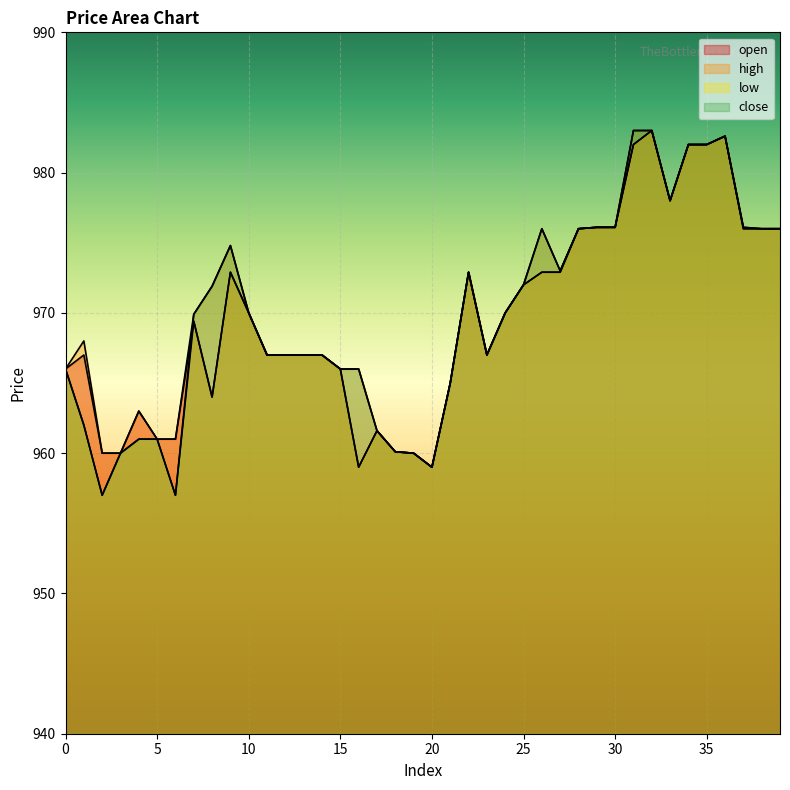

Reading right to left, transcribe all the data shown in this chart.

open: 39=976.0	38=976.0	37=976.1	36=982.6	35=982.0	34=982.0	33=978.0	32=983.0	31=982.0	30=976.1	29=976.1	28=976.0	27=972.9	26=972.9	25=972.0	24=970.0	23=967.0	22=972.9	21=965.0	20=959.0	19=960.0	18=960.1	17=961.6	16=959.0	15=966.0	14=967.0	13=967.0	12=967.0	11=967.0	10=970.0	9=972.9	8=964.0	7=969.4	6=961.0	5=961.0	4=963.0	3=960.0	2=960.0	1=967.0	0=966.0
high: 39=976.0	38=976.0	37=976.1	36=982.6	35=982.0	34=982.0	33=978.0	32=983.0	31=983.0	30=976.1	29=976.1	28=976.0	27=973.0	26=976.0	25=972.0	24=970.0	23=967.0	22=972.9	21=965.0	20=959.0	19=960.0	18=960.1	17=961.6	16=966.0	15=966.0	14=967.0	13=967.0	12=967.0	11=967.0	10=970.0	9=974.8	8=971.9	7=969.9	6=961.0	5=961.0	4=963.0	3=960.0	2=960.0	1=968.0	0=966.0
low: 39=976.0	38=976.0	37=976.0	36=982.6	35=982.0	34=982.0	33=978.0	32=983.0	31=982.0	30=976.1	29=976.1	28=976.0	27=972.9	26=972.9	25=972.0	24=970.0	23=967.0	22=972.9	21=965.0	20=959.0	19=960.0	18=960.1	17=961.6	16=959.0	15=966.0	14=967.0	13=967.0	12=967.0	11=967.0	10=970.0	9=972.9	8=964.0	7=969.4	6=957.0	5=961.0	4=961.0	3=960.0	2=957.0	1=962.0	0=966.0
close: 39=976.0	38=976.0	37=976.0	36=982.6	35=982.0	34=982.0	33=978.0	32=983.0	31=983.0	30=976.1	29=976.1	28=976.0	27=973.0	26=976.0	25=972.0	24=970.0	23=967.0	22=972.9	21=965.0	20=959.0	19=960.0	18=960.1	17=961.6	16=966.0	15=966.0	14=967.0	13=967.0	12=967.0	11=967.0	10=970.0	9=974.8	8=971.9	7=969.9	6=957.0	5=961.0	4=961.0	3=960.0	2=957.0	1=962.0	0=966.0